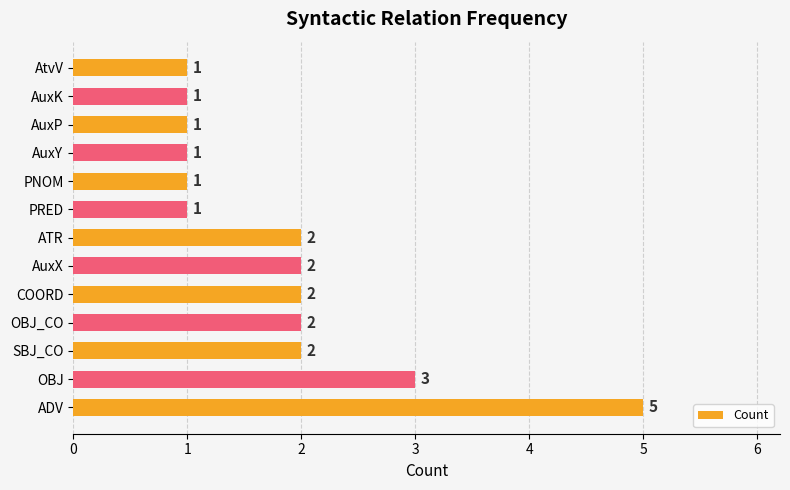

Reading bottom to top, what are all the values shown in this chart?

5	3	2	2	2	2	2	1	1	1	1	1	1